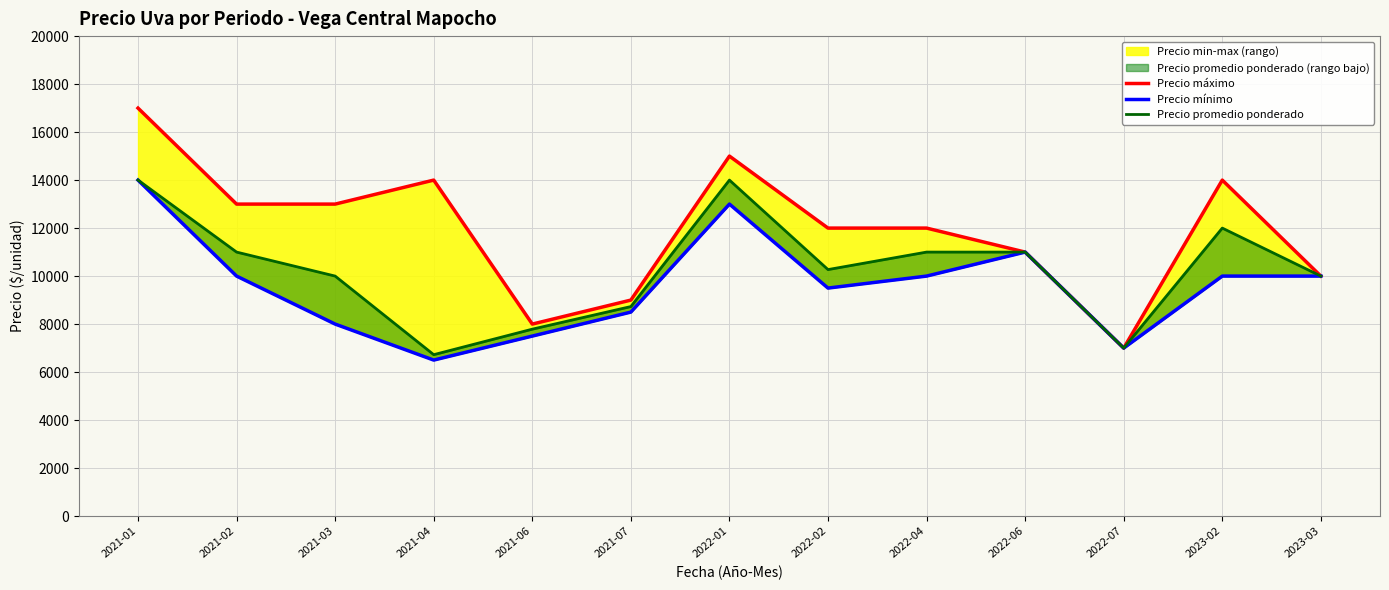

Does the chart display data point markers on the line(s)?

No